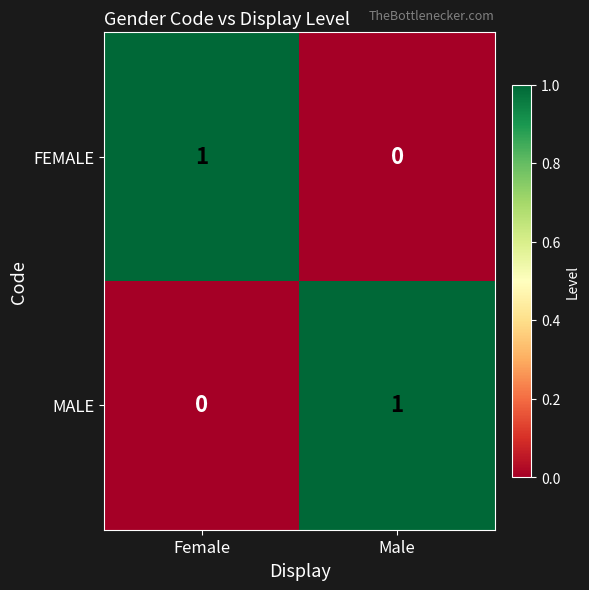

True or false: MALE has a value of 0 at Female.

True